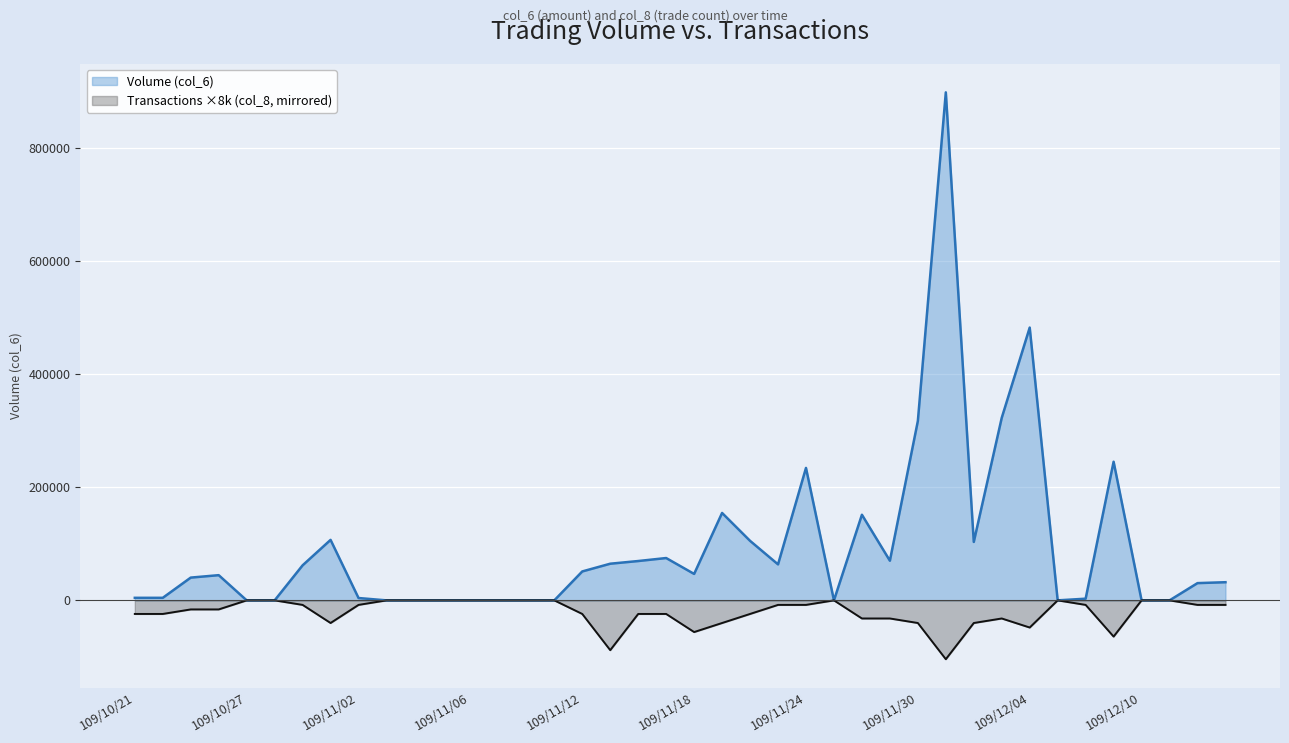

What position from the right is 109/11/06?

28